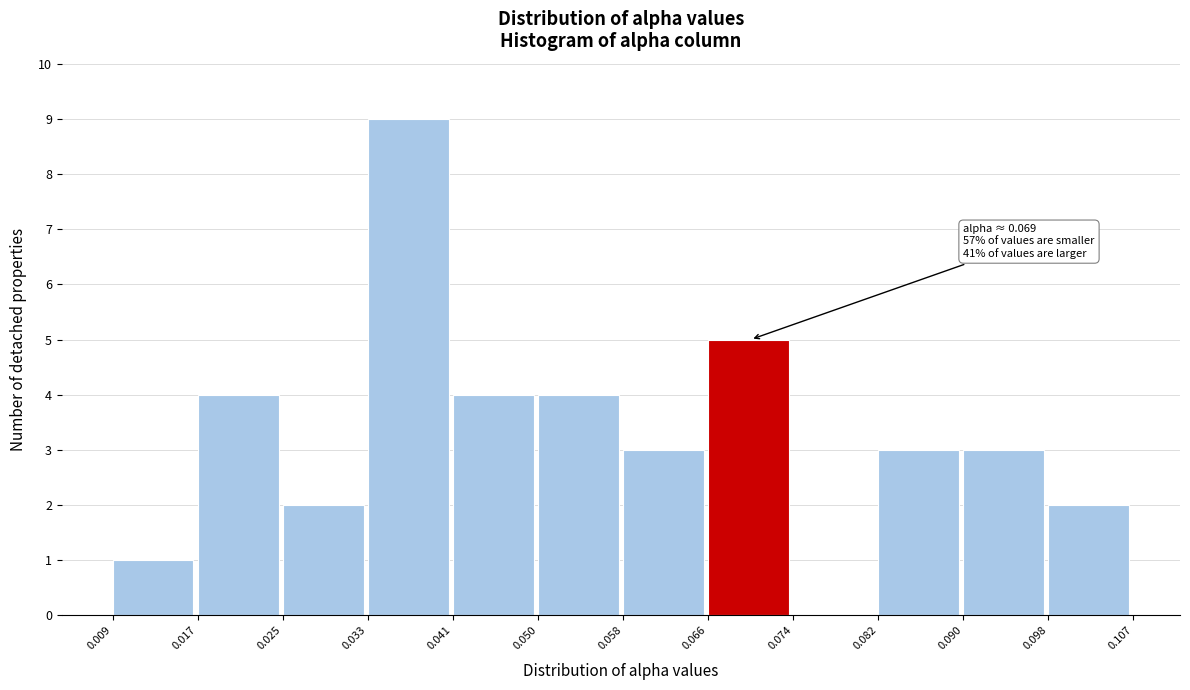

Over which range of the x-axis is the bar tallest?

0.033 to 0.041